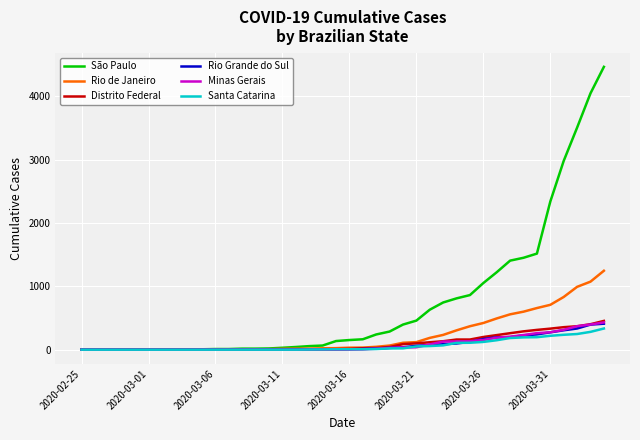

How many lines are shown in the chart?

6